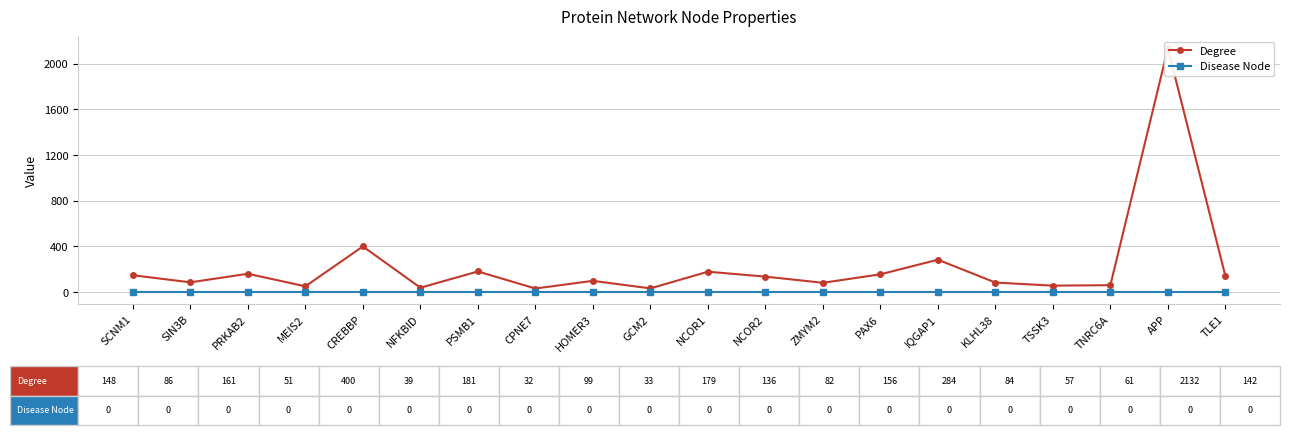

What is the difference between the Degree values at GCM2 and CREBBP?

367